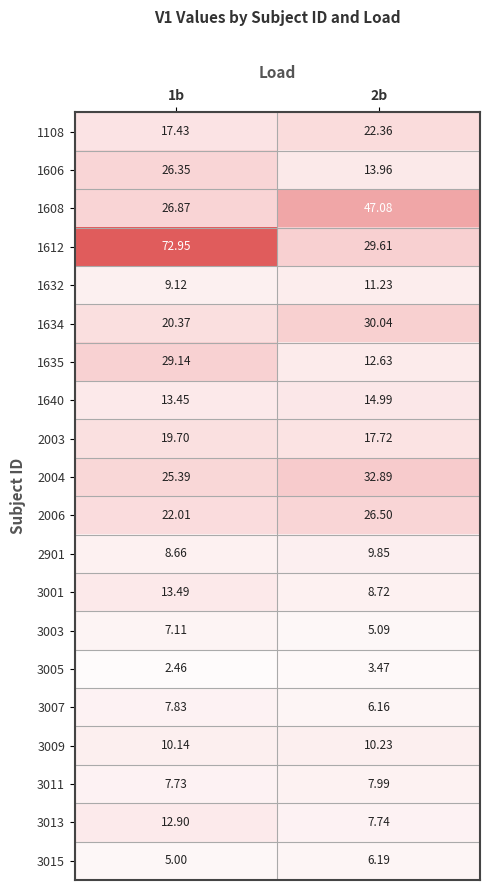

How many values in the 2006 series exceed 26?

1